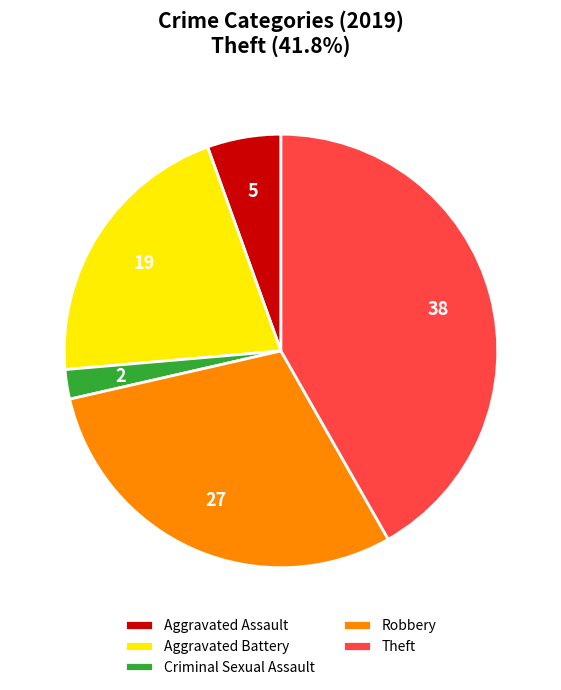

Combined, do Criminal Sexual Assault and Theft account for over 50%?

No